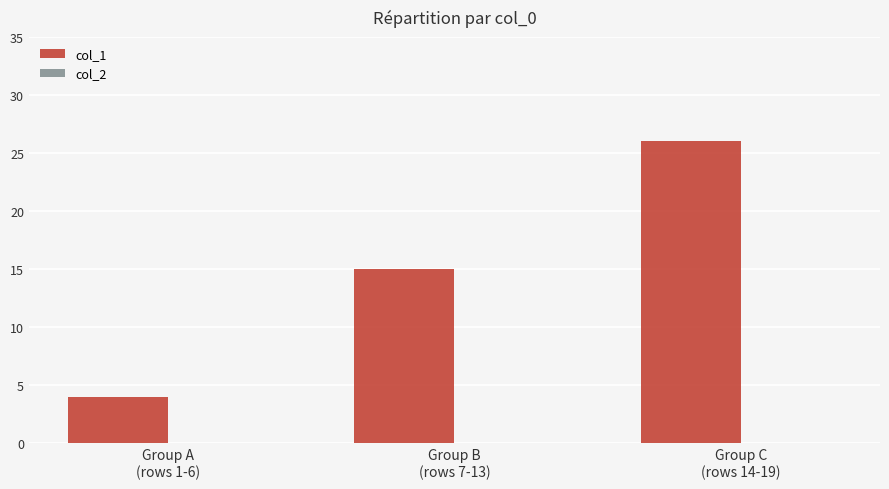

Reading left to right, list all the values displayed in this chart.

4	15	26